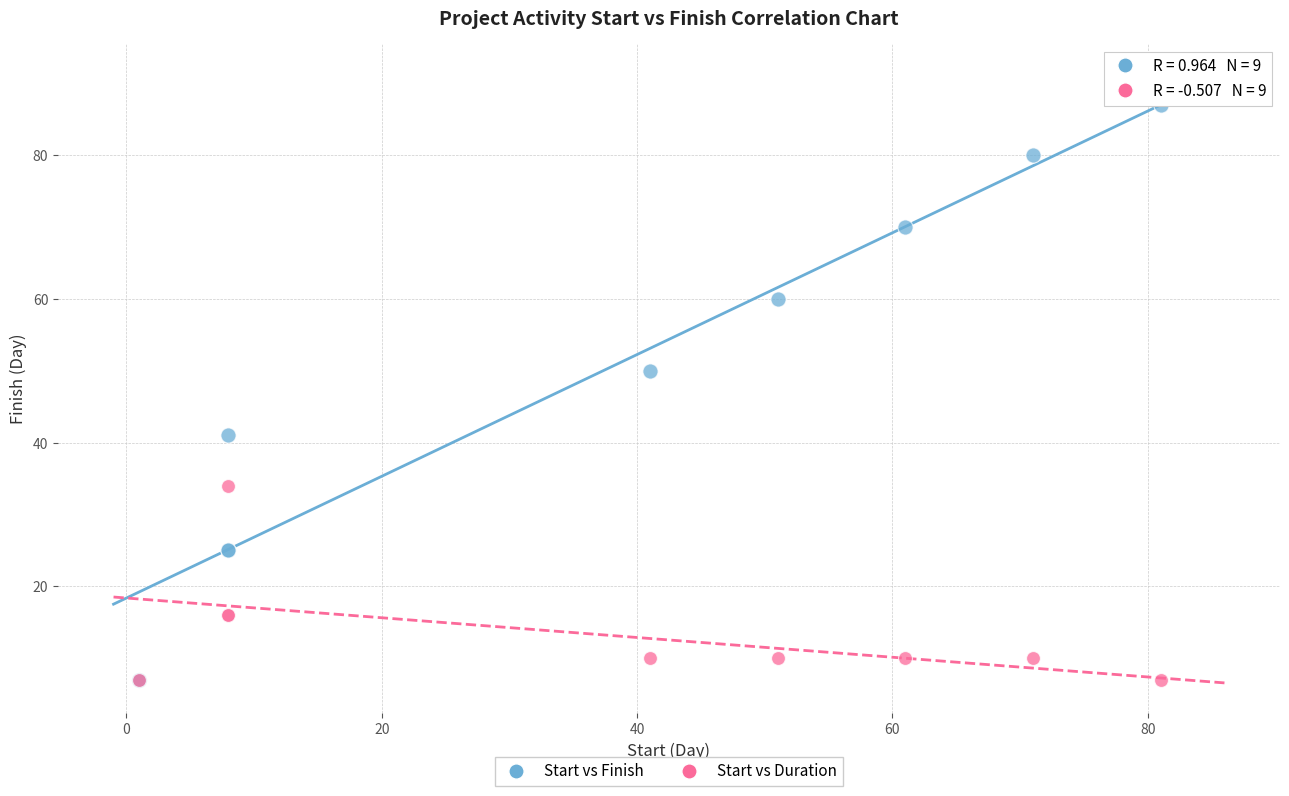

What are all the series names shown in the legend?

Start vs Finish, Start vs Duration